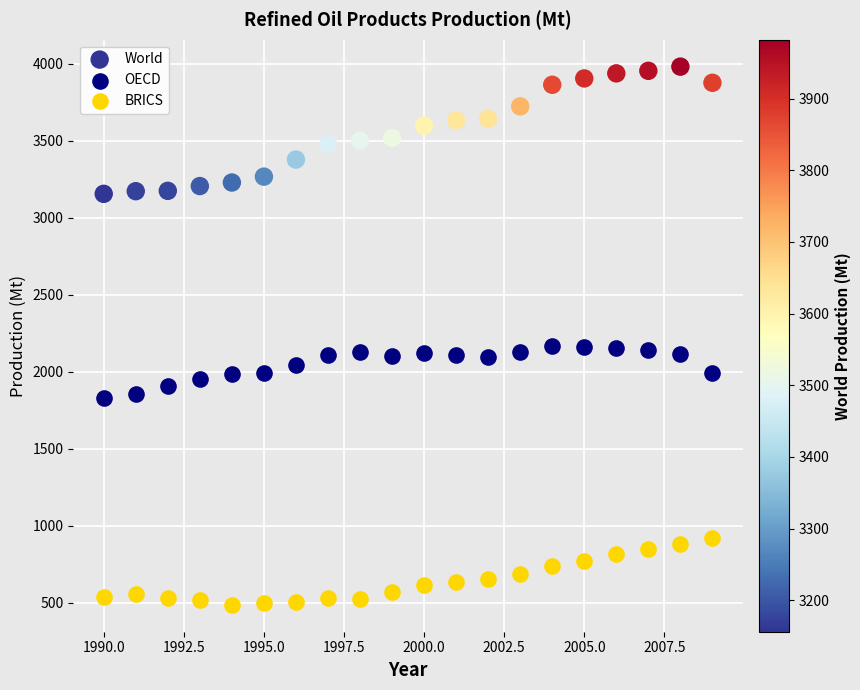

Which series contains the highest Y value?

World